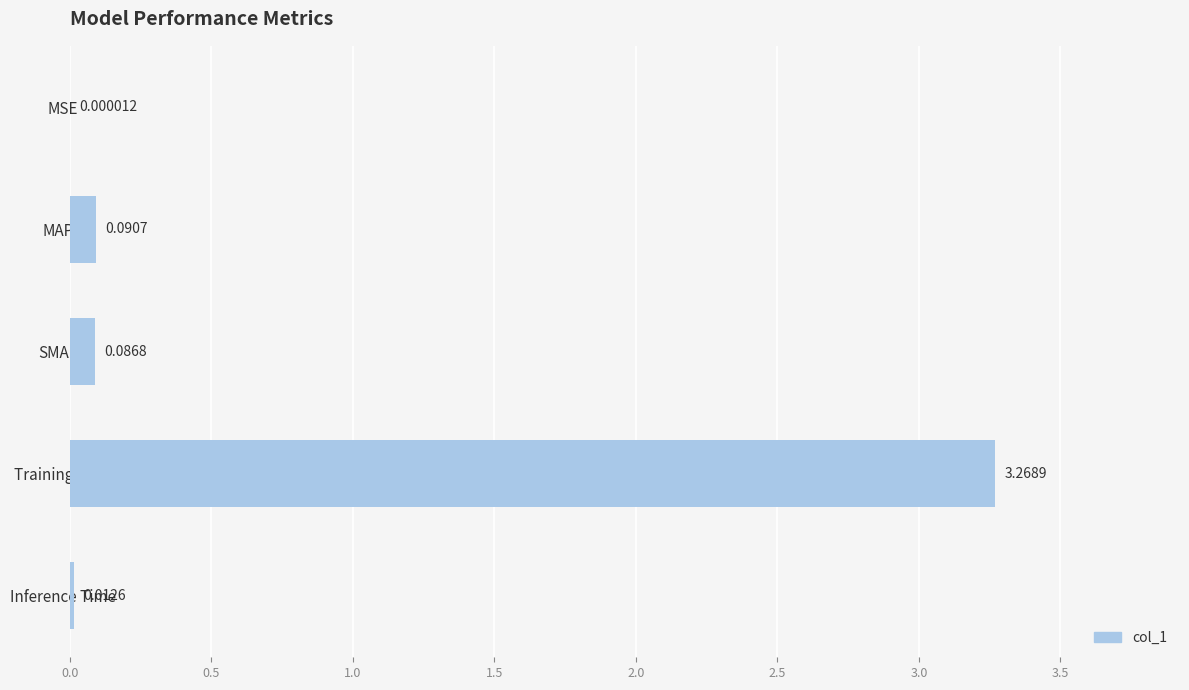

Are the bars horizontal?

Yes